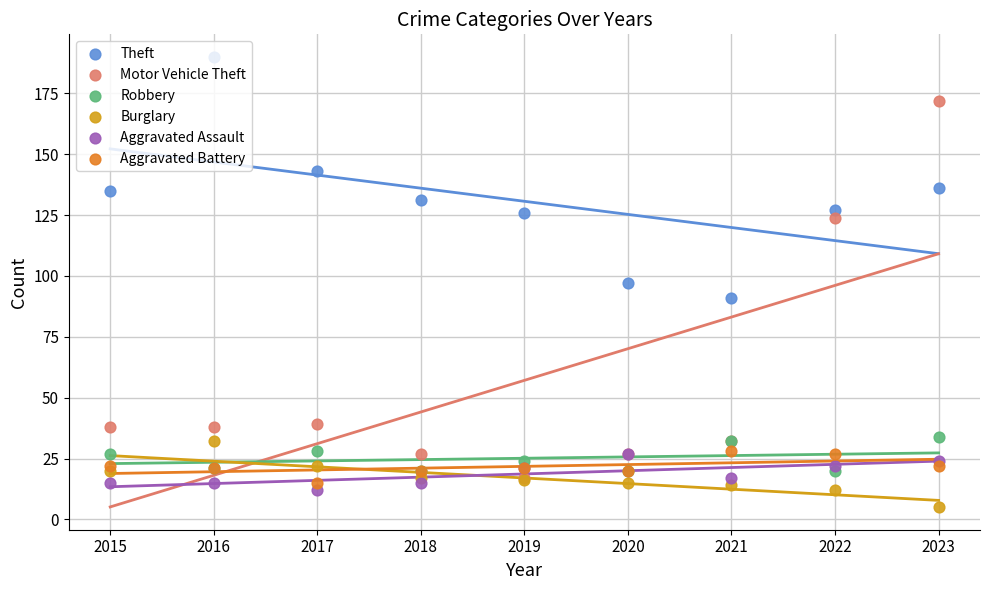

What is the total value across all series at 2023?

393